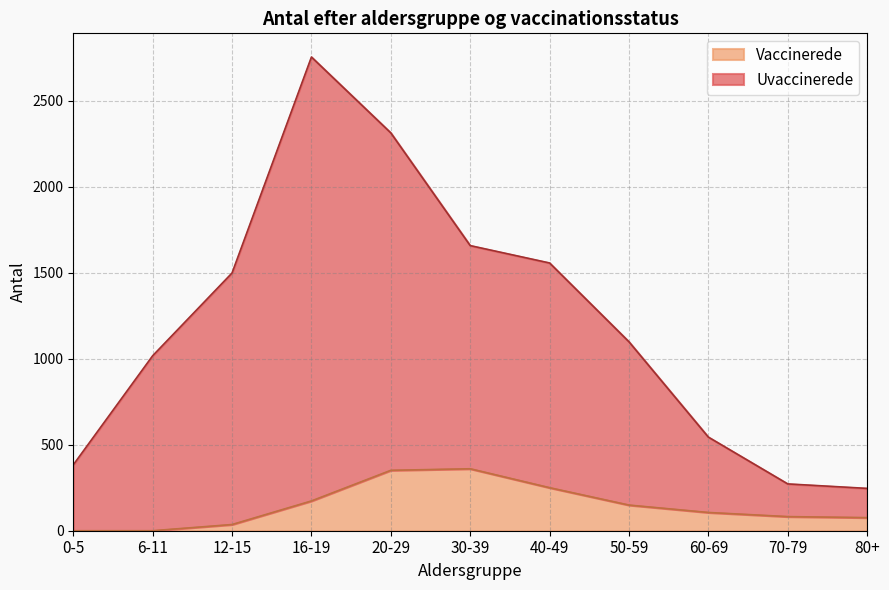

Where is the first local maximum for Vaccinerede?

30-39